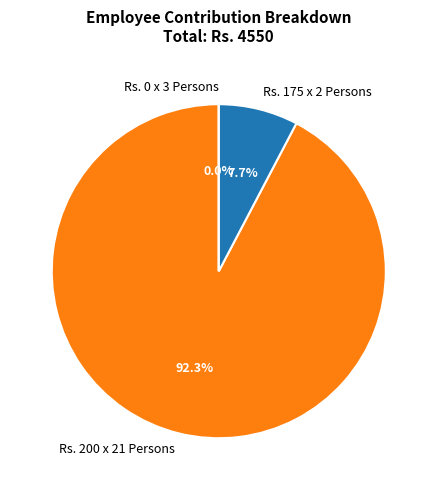

Is it true that Rs. 0 x 3 Persons is 1% of the pie?

False